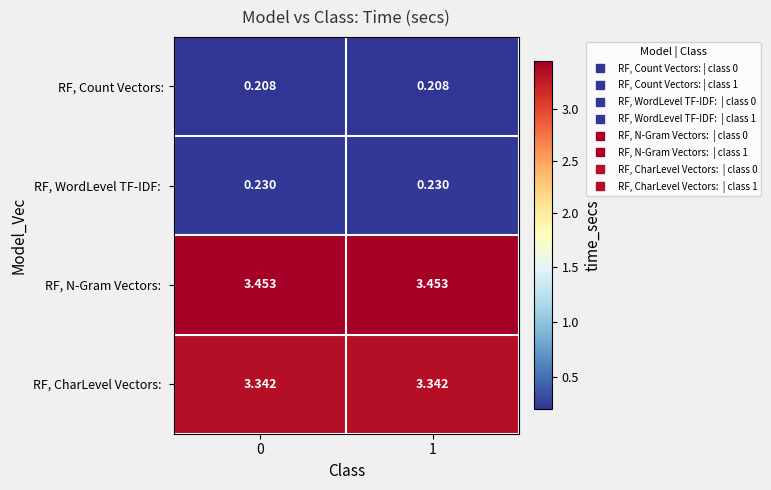

Is the value of RF, N-Gram Vectors:  at 1 greater than the value of RF, WordLevel TF-IDF:  at 1?

Yes